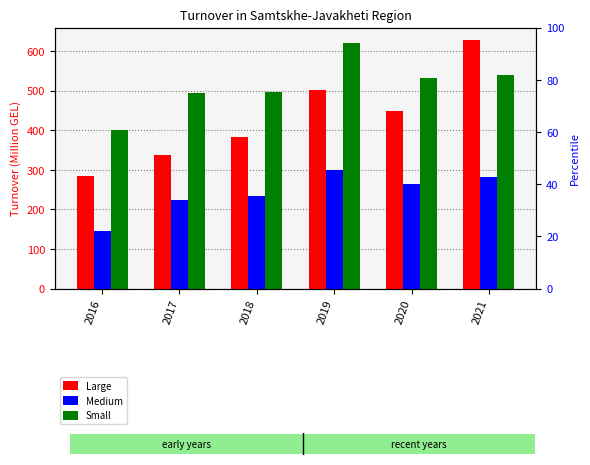

Which series has the largest total across all categories?

Small